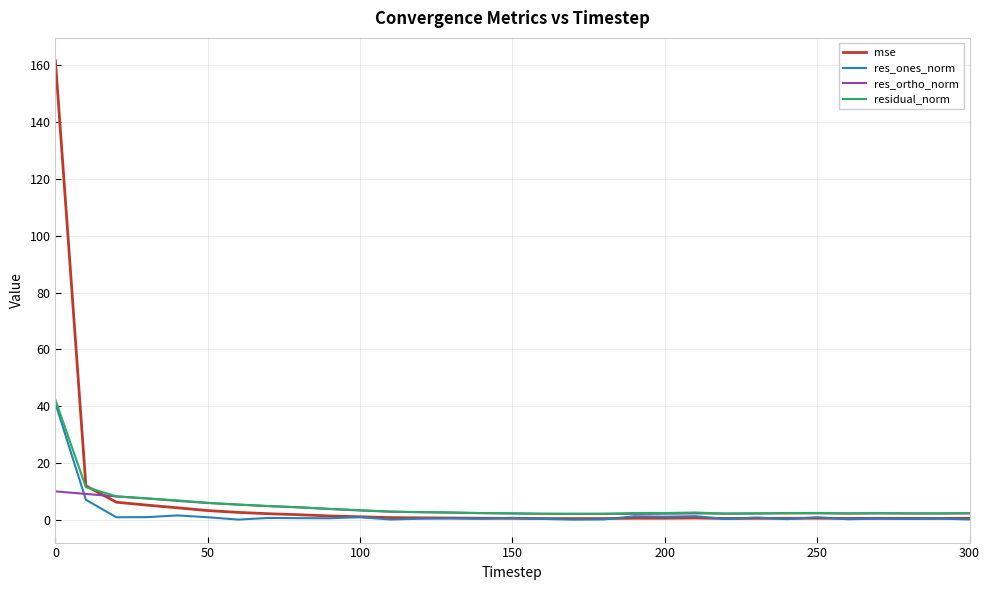

What is the highest value of the residual_norm series?

42.2